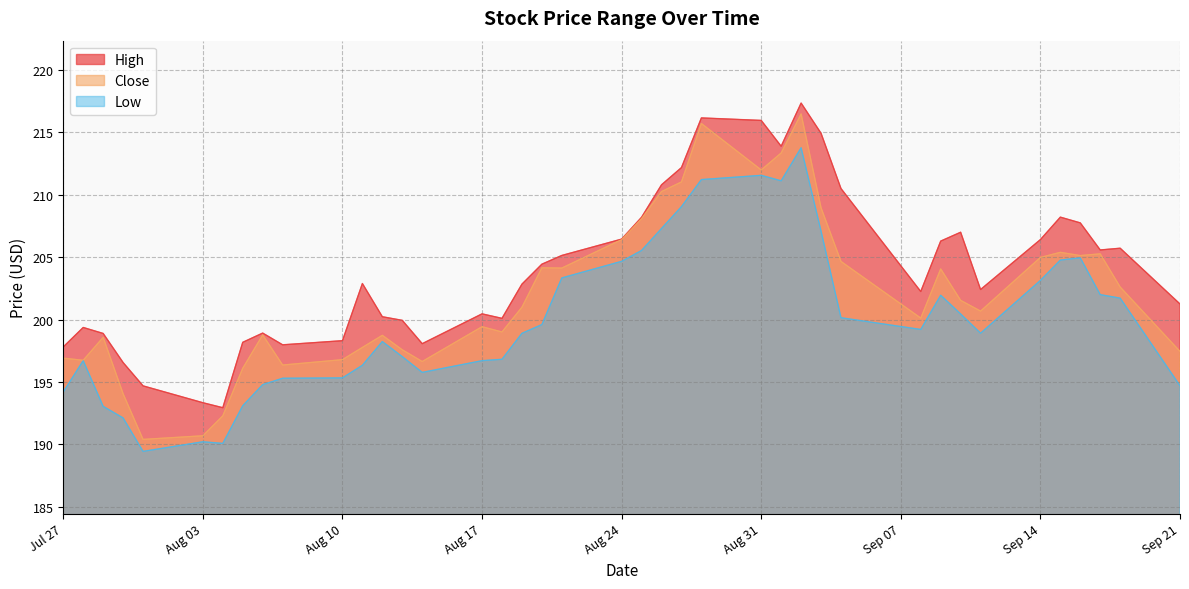

What is the label of the 16th point from the right?

2020-08-28